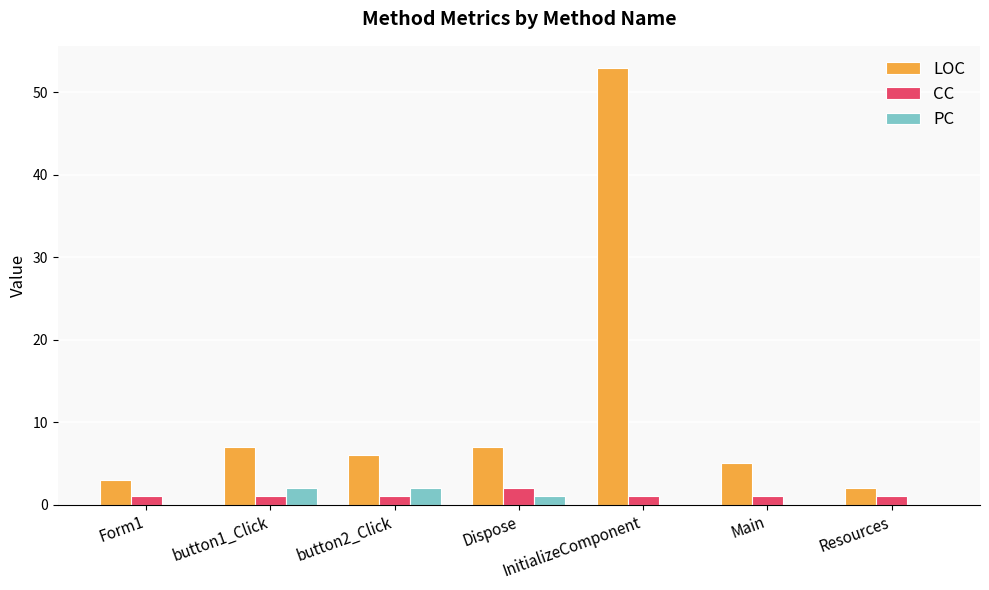

What is the greatest value displayed?

53